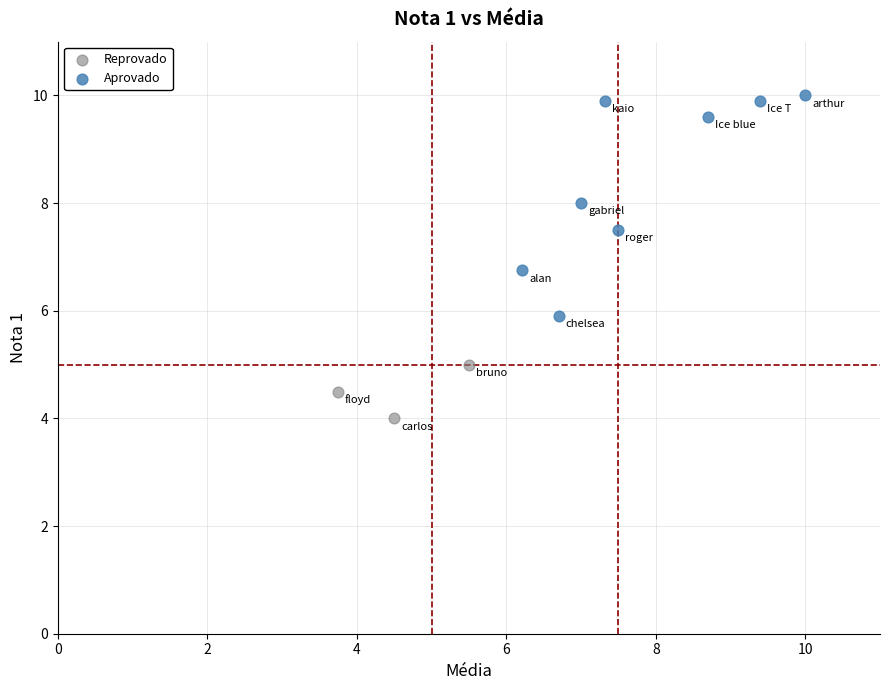

Which series contains the highest Y value?

Aprovado